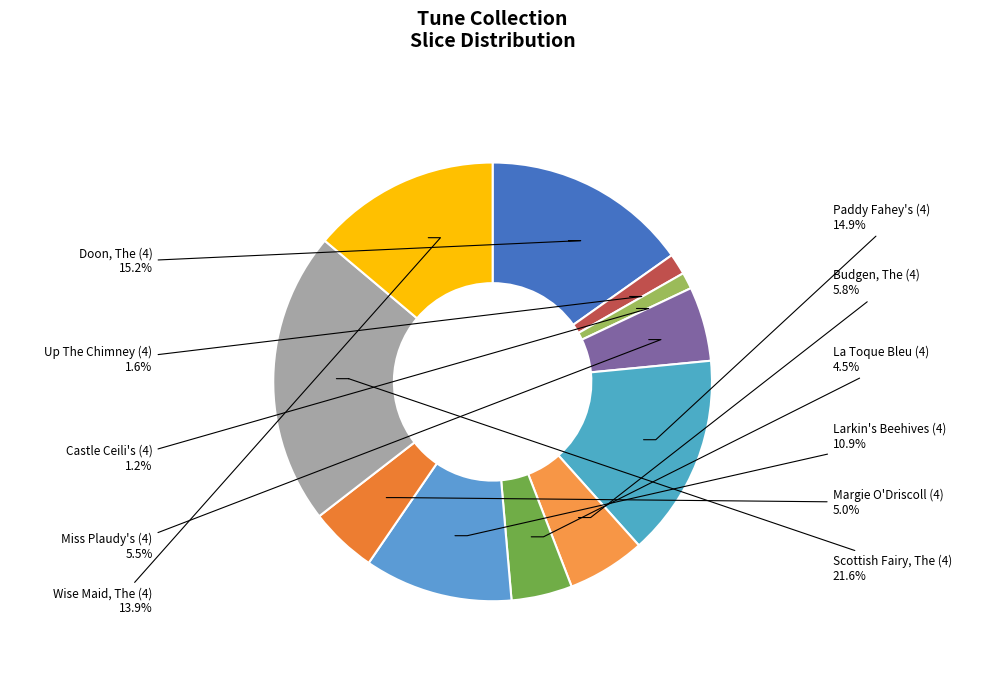

Is Larkin's Beehives (4) the majority of the pie?

No